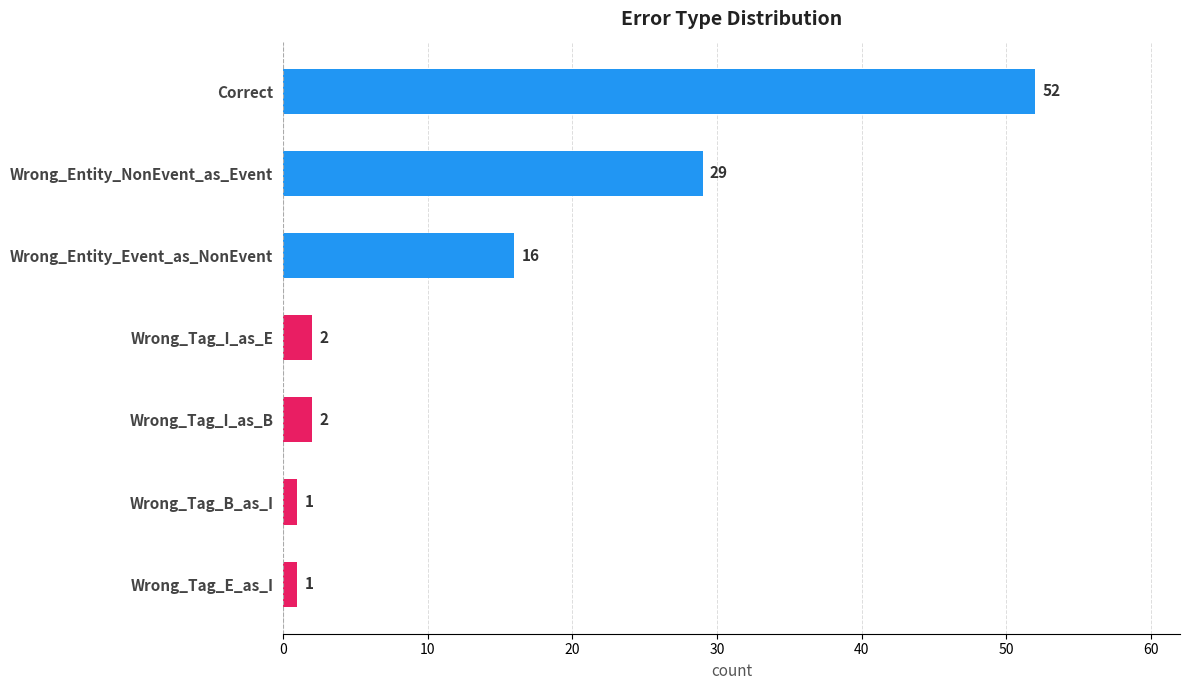

What is the minimum value shown in the chart?

1